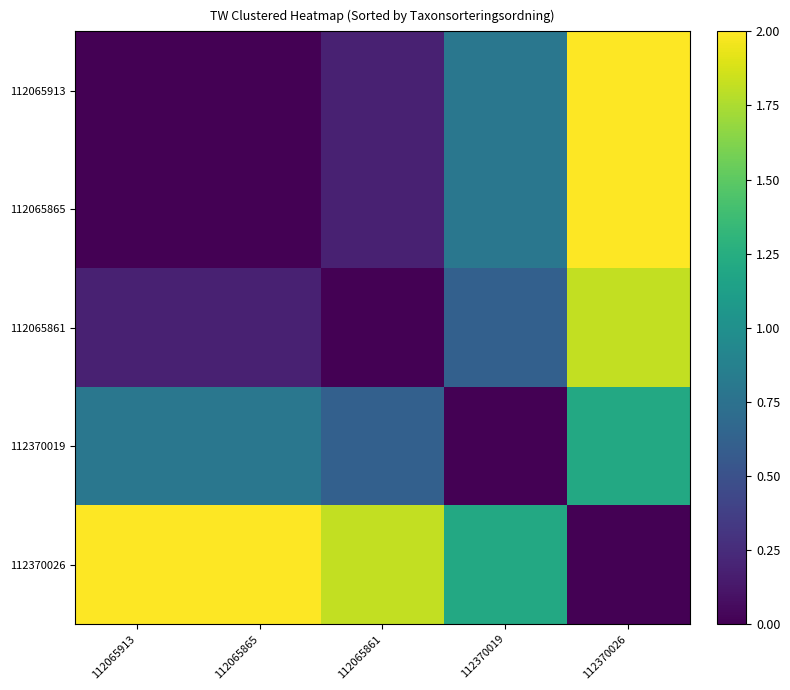

Between 112065865 and 112370026, which is larger?

112370026